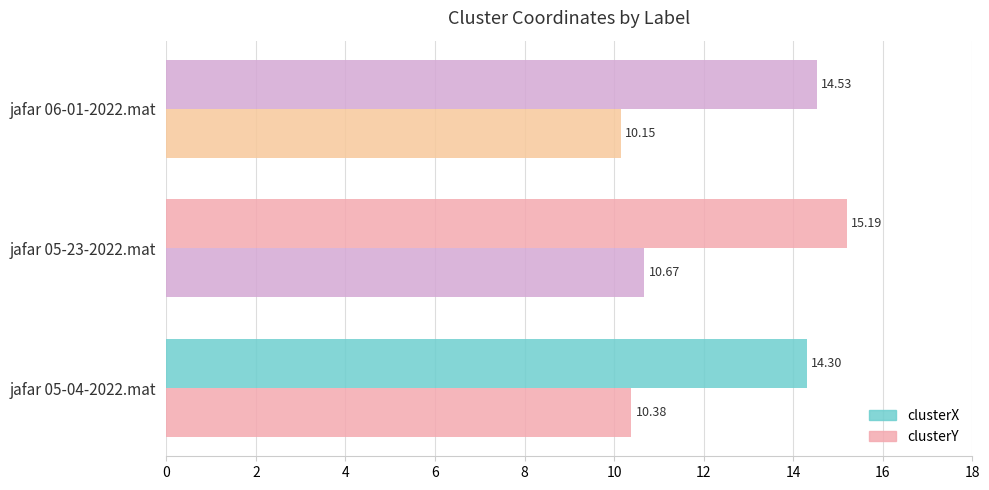

How many categories are shown in the chart?

3